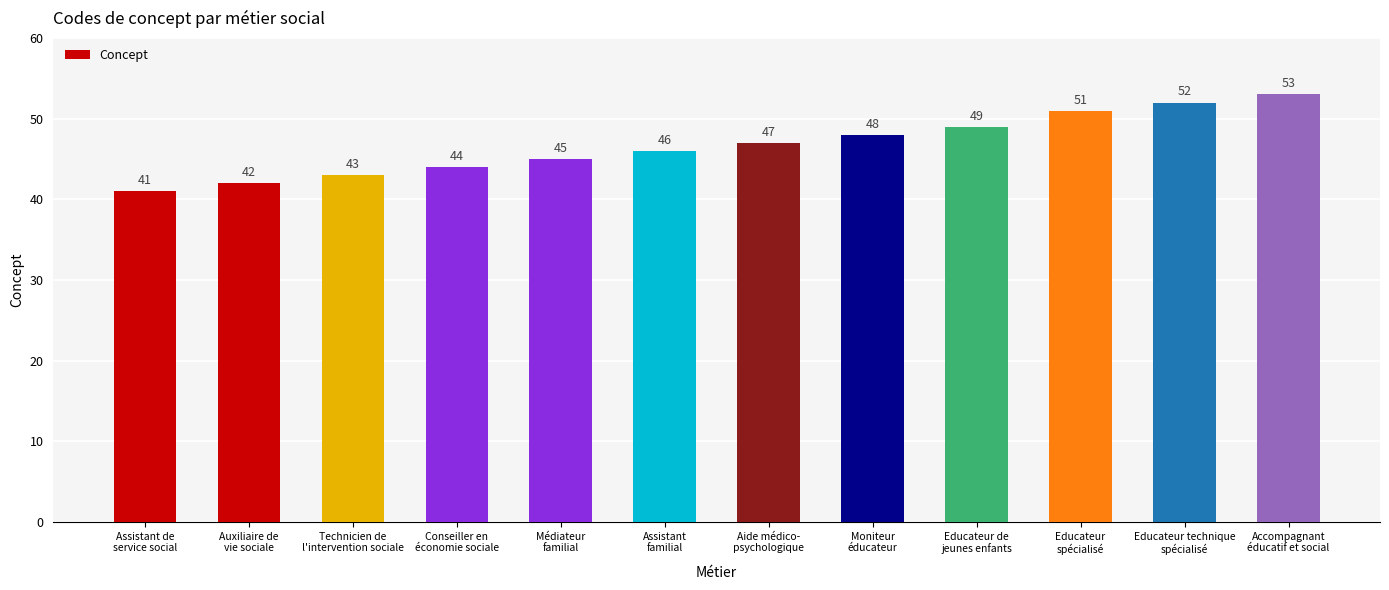

The chart shows a value of 47 at Aide médico-
psychologique. True or false?

True